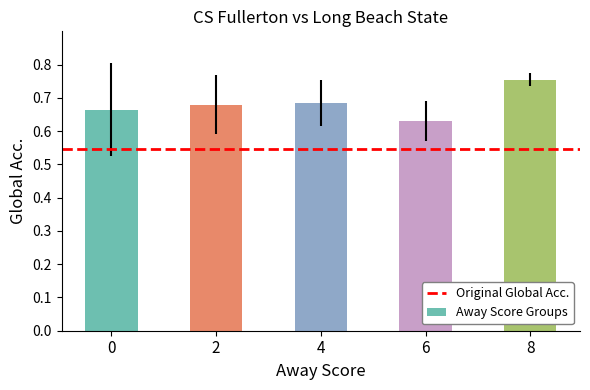

The value at 8 is 0.2. True or false?

False